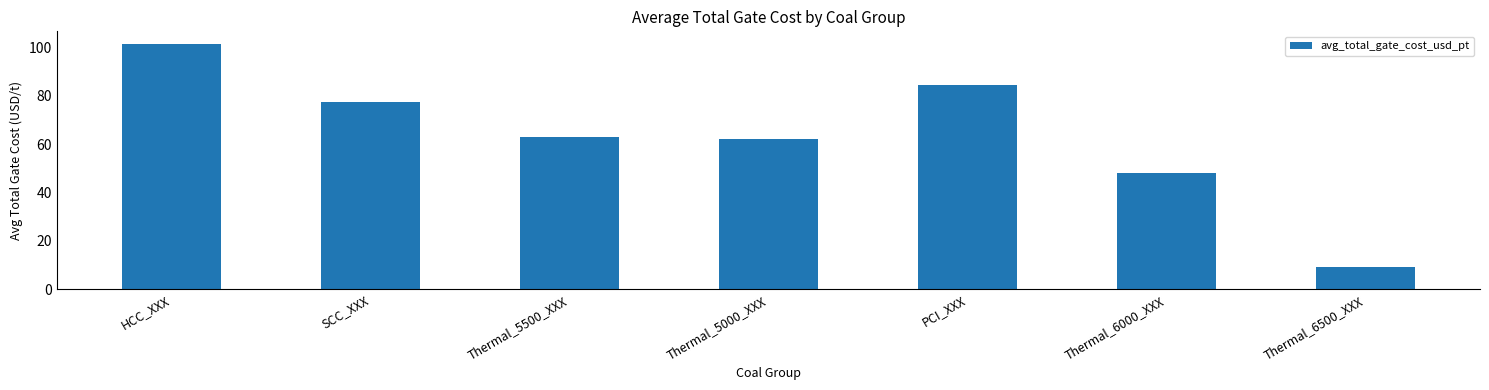

Does the chart contain any negative values?

No